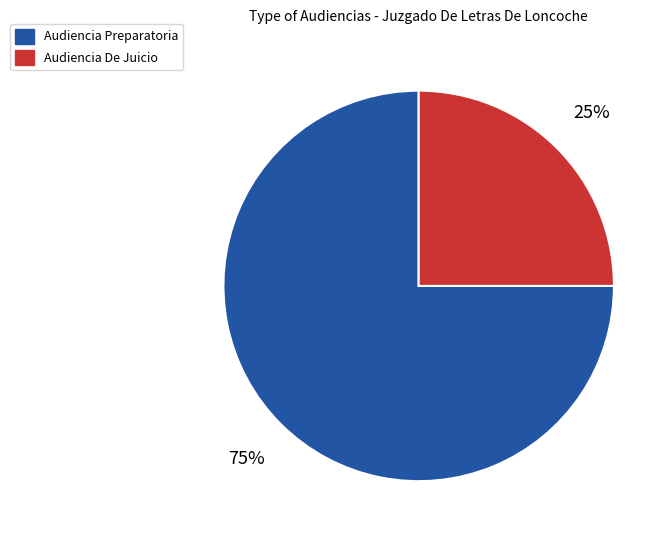

Combined, do Audiencia Preparatoria and Audiencia De Juicio account for over 50%?

Yes